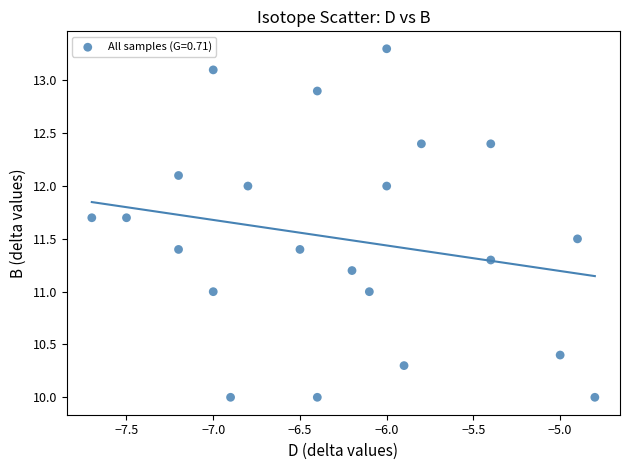

What is the range of X values (max minus min)?

2.9